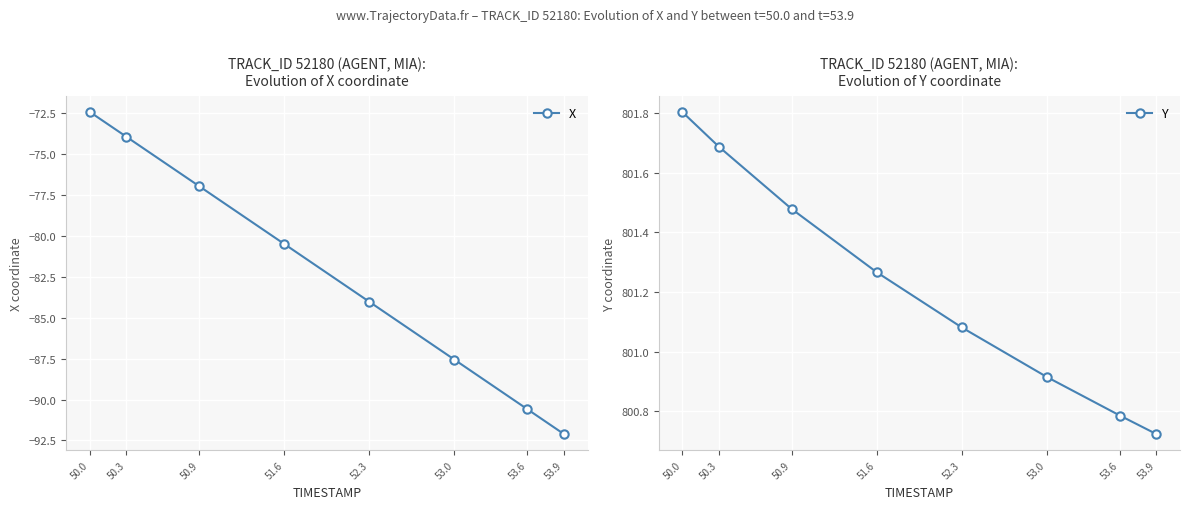

At which category does the chart reach its peak across all series?

50.0